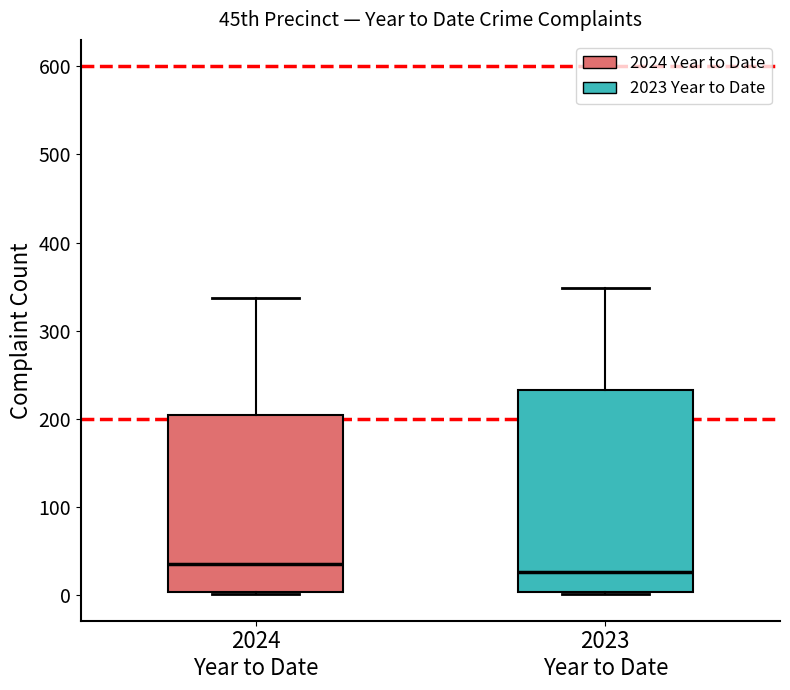

Where does the median line of the box for 2024 Year to Date sit on the y-axis? The values are not printed on the chart, so give them approximately, as read against the axis.

40